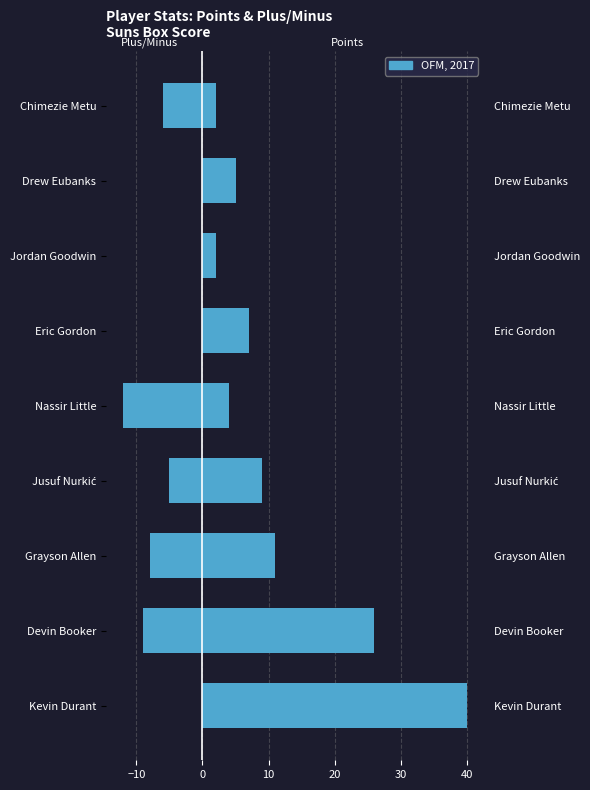

What is the difference between the Plus/Minus values at Jusuf Nurkić and Kevin Durant?

13